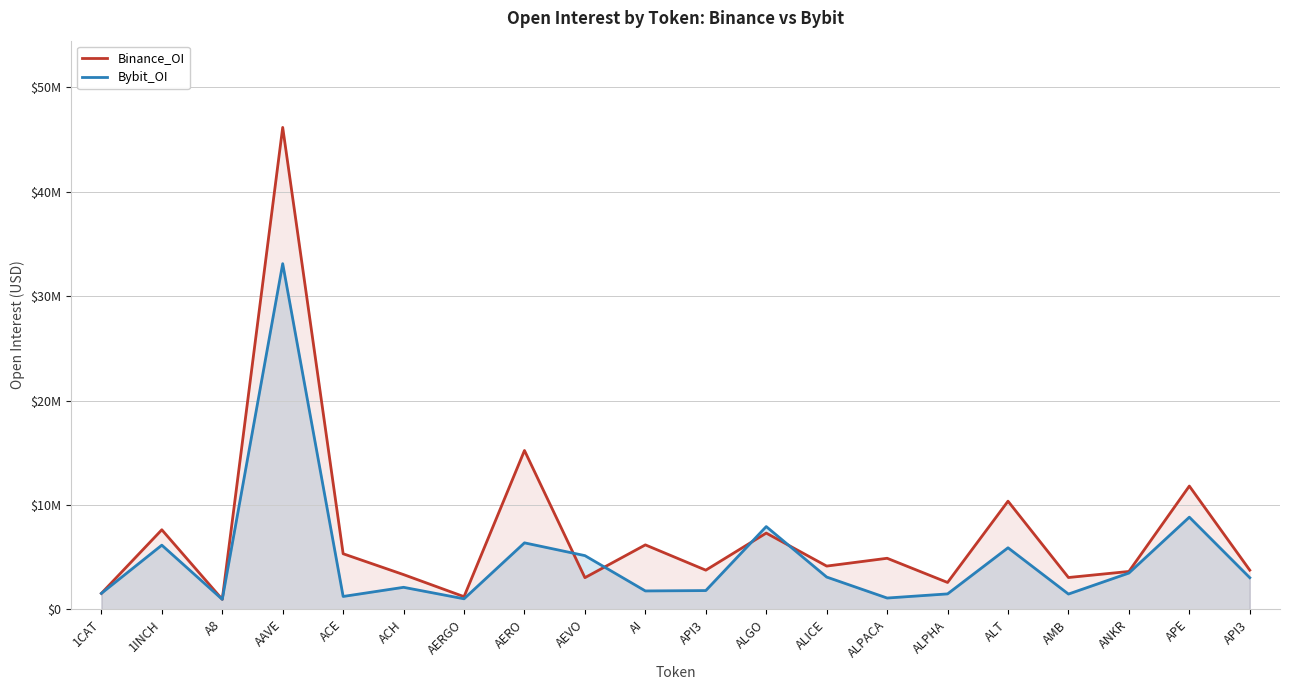

How many values in the Bybit_OI series exceed 3032987?

9